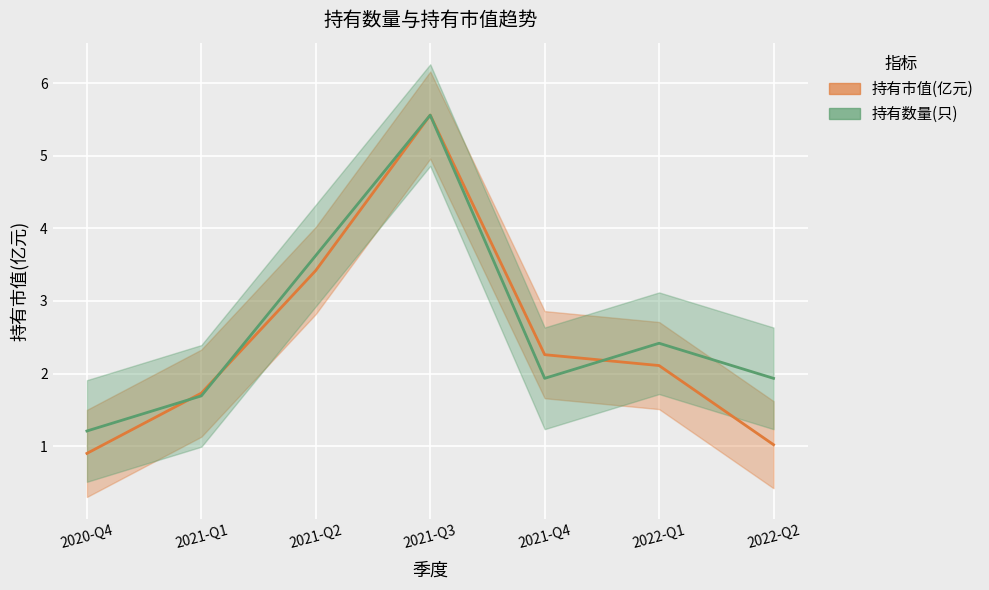

The value of 持有数量(只) at 2021-Q4 is 1.9. True or false?

True